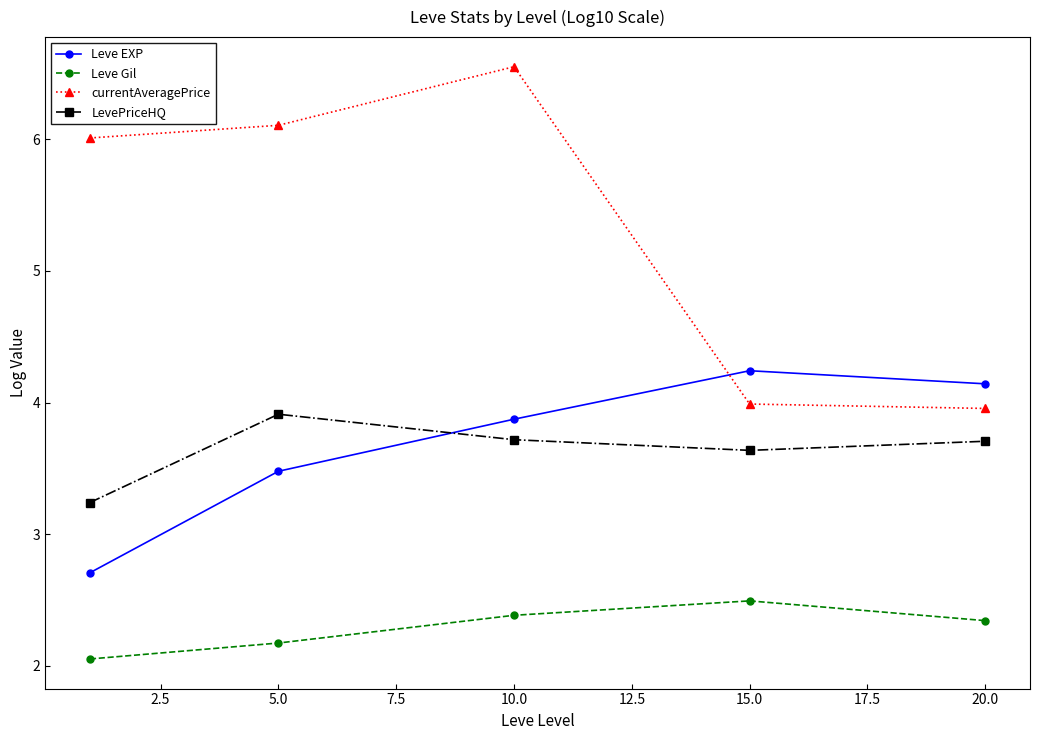

What is the value of the LevePriceHQ point at the 4th from the left?

3.6